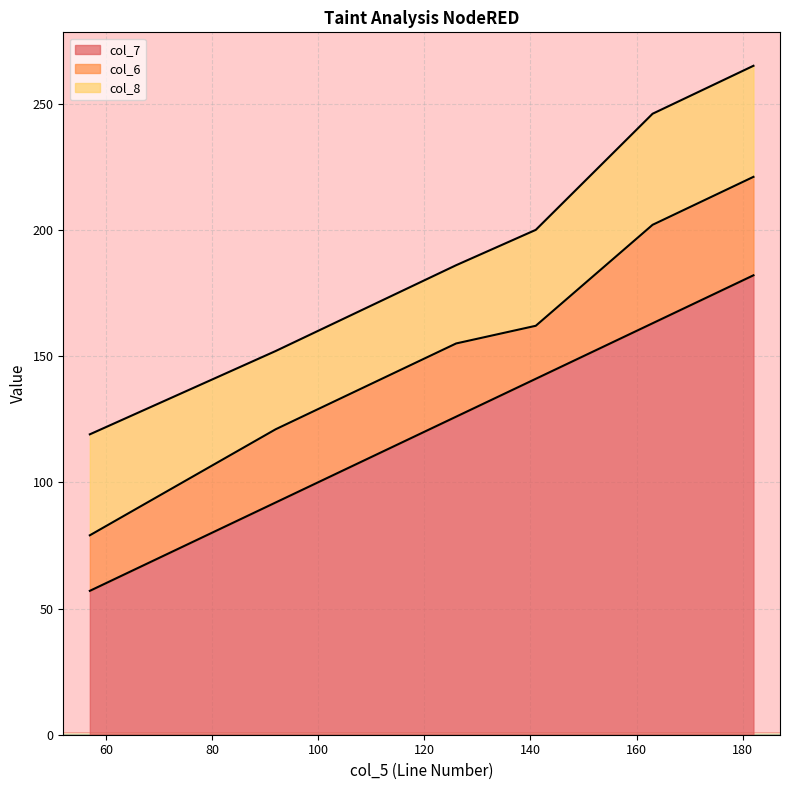

How many distinct data groups are displayed?

3